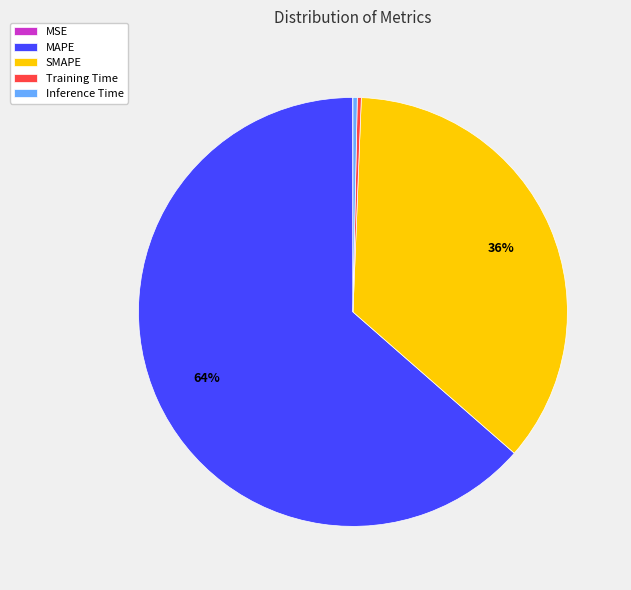

What percentage is the MAPE slice, to the nearest percent?

64%